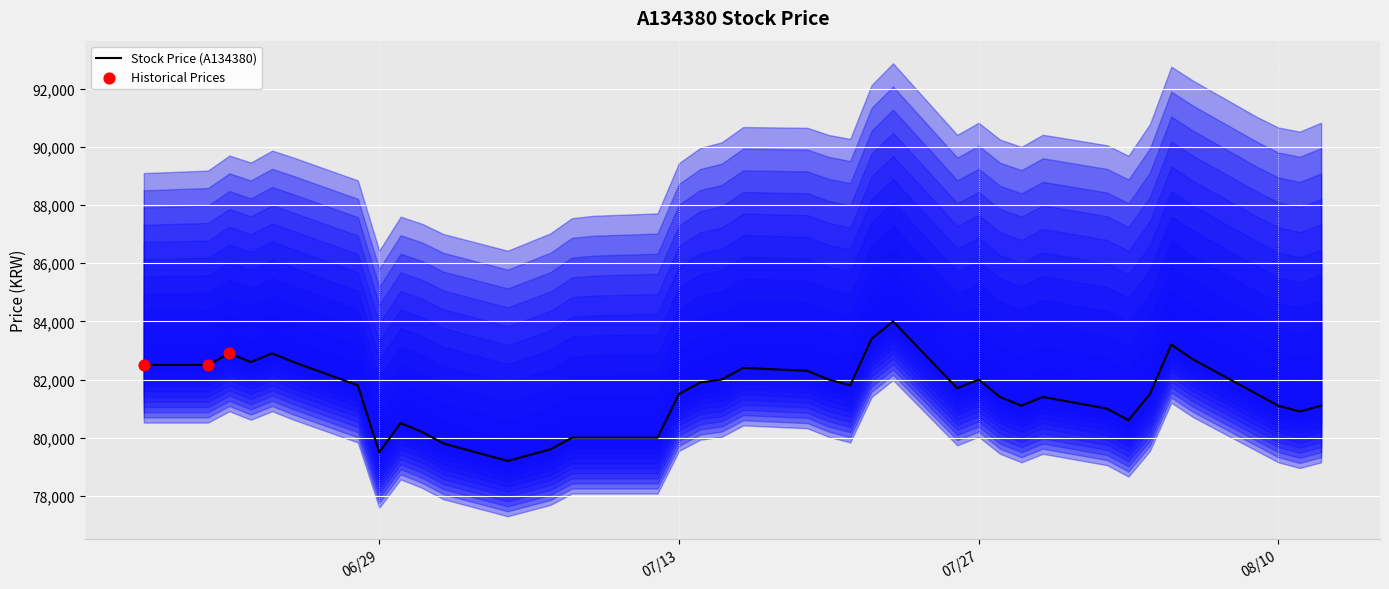

What is the ratio of the value at 20210707 to the value at 20210720?

1.0